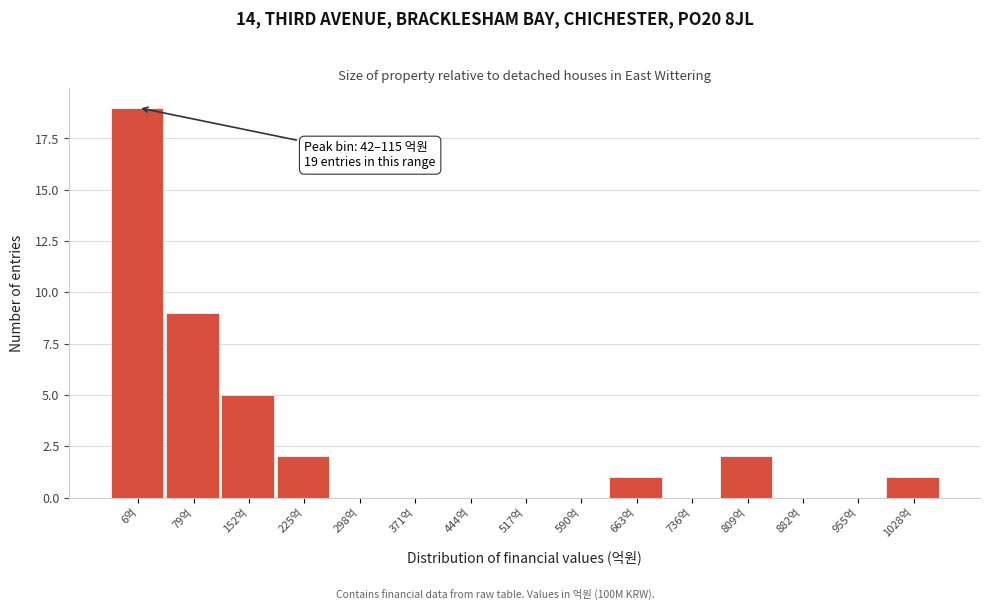

Reading left to right, list all the values displayed in this chart.

6억=19	79억=9	152억=5	225억=2	298억=0	371억=0	444억=0	517억=0	590억=0	663억=1	736억=0	809억=2	882억=0	955억=0	1028억=1